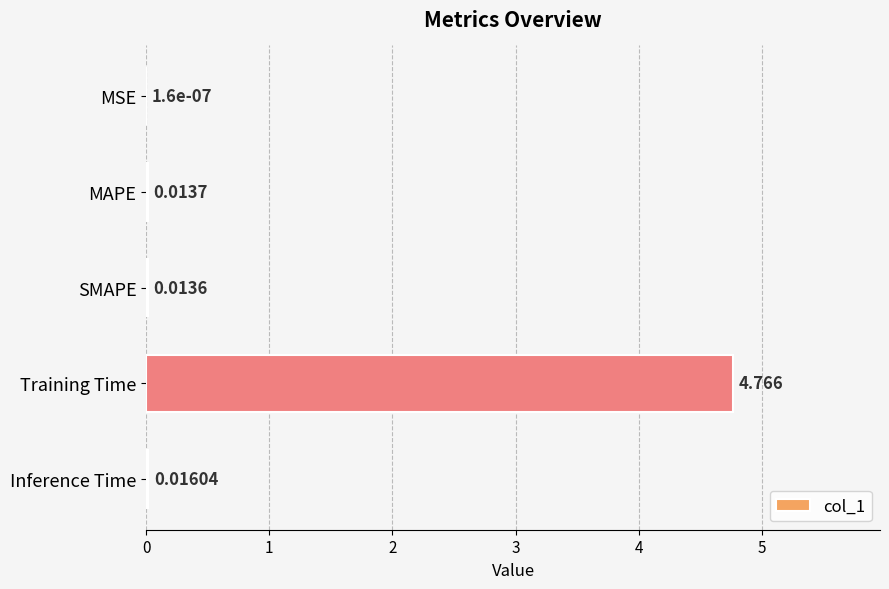

Where is the data nearest to the value 2?

Inference Time